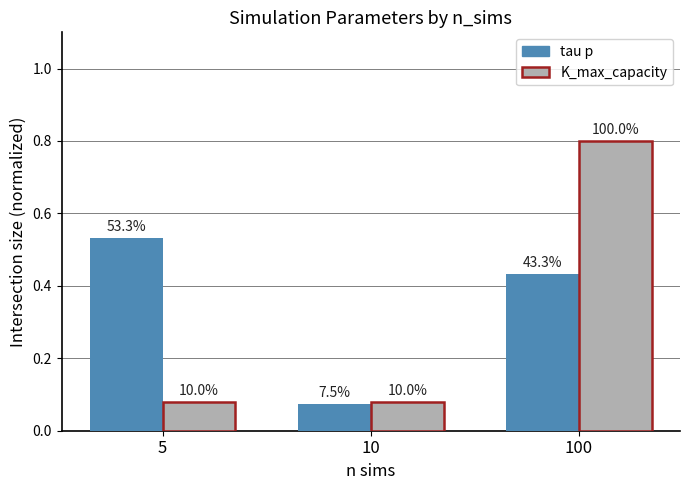

Is the value of tau p at 5 greater than the value of K_max_capacity at 10?

Yes